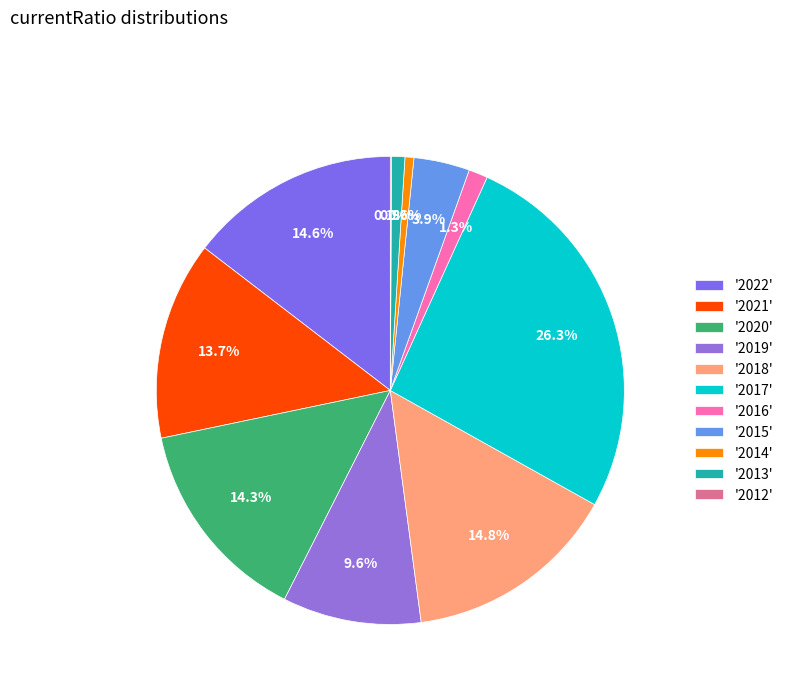

Is there a majority slice in this chart?

No